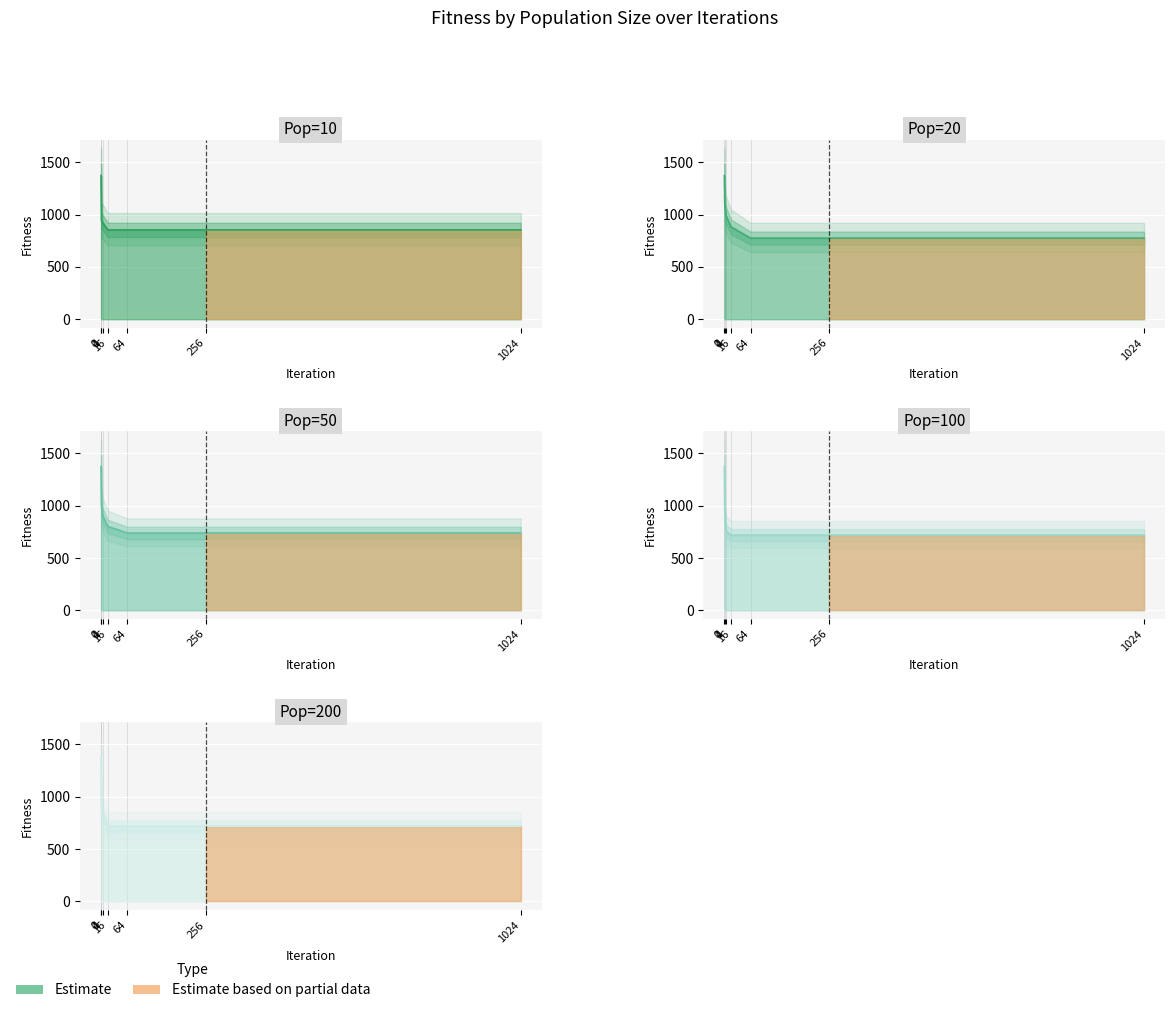

What is the difference between the maximum and minimum values in the Pop=20 series?

597.9